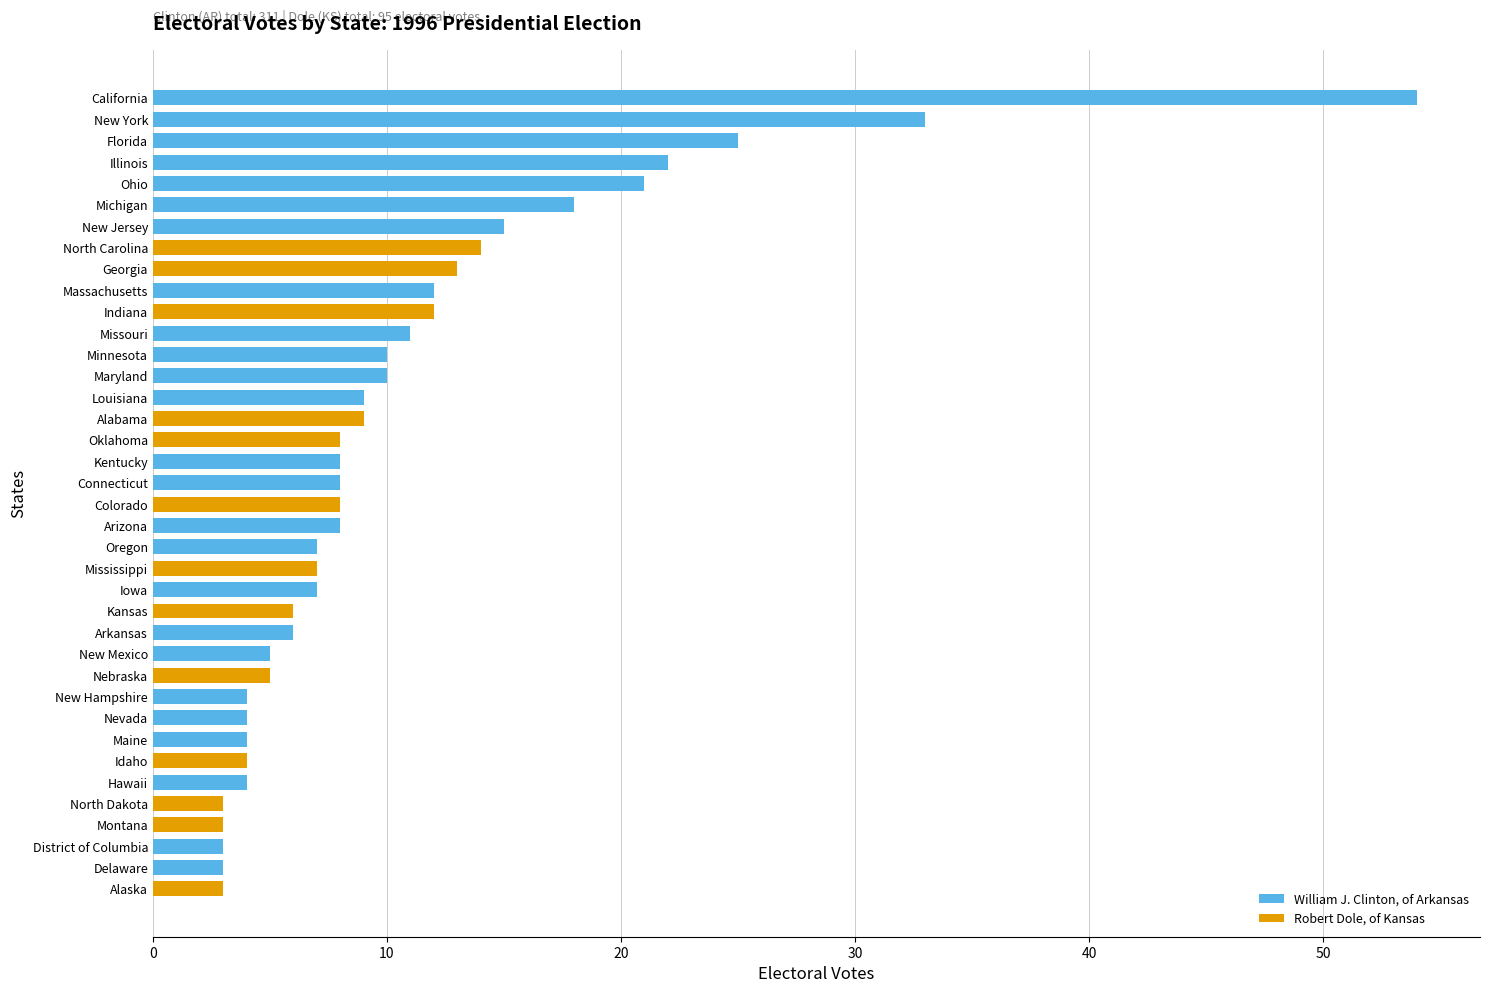

What is the greatest value displayed?

54